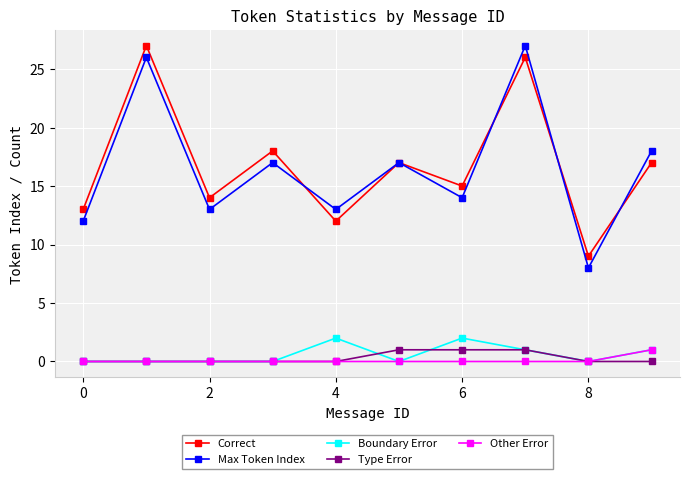

What is the value of the Max Token Index point at the 3rd from the left?

13